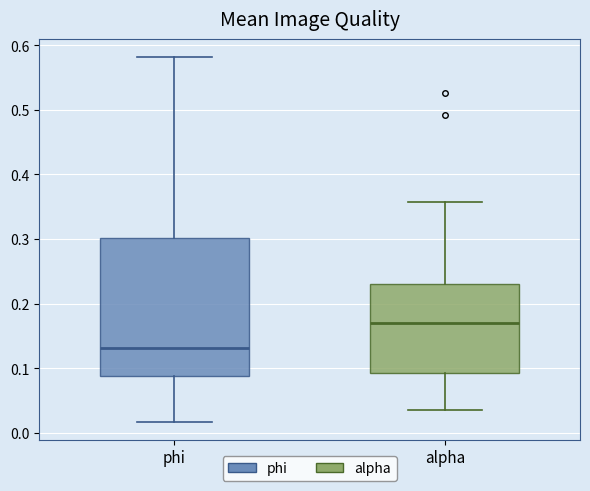

Reading left to right, read every box against the y-axis: the position of its median line, the range the box covers, and the ends of its whiskers. The values are not printed on the chart, so give them approximately, as read against the axis.

phi: median 0.13, box 0.09 to 0.30, whiskers 0.02 to 0.58
alpha: median 0.17, box 0.09 to 0.23, whiskers 0.04 to 0.36